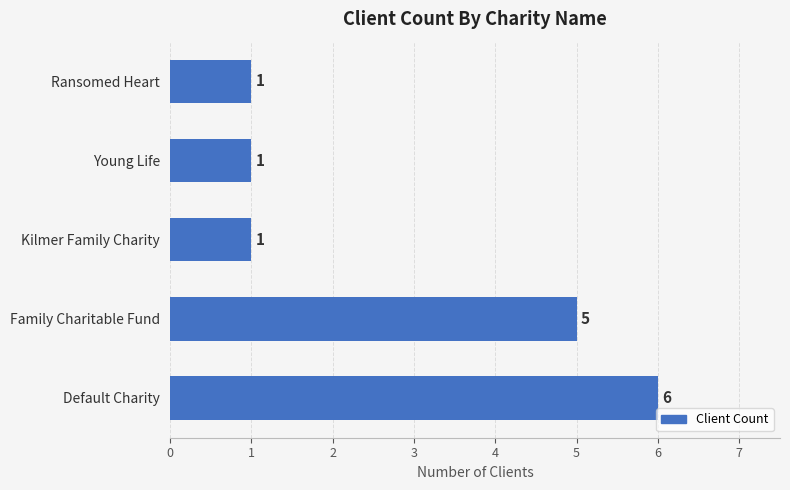

Which label corresponds to the largest value in the chart?

Default Charity